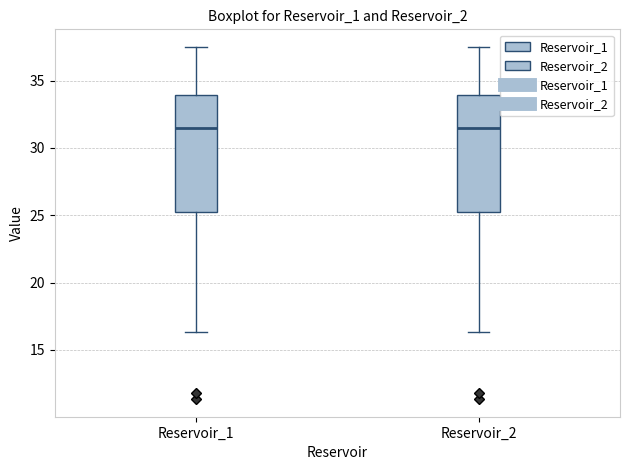

Reading left to right, read every box against the y-axis: the position of its median line, the range the box covers, and the ends of its whiskers. The values are not printed on the chart, so give them approximately, as read against the axis.

Reservoir_1: median 31.5, box 25.0 to 34.0, whiskers 16.5 to 37.5
Reservoir_2: median 31.5, box 25.0 to 34.0, whiskers 16.5 to 37.5